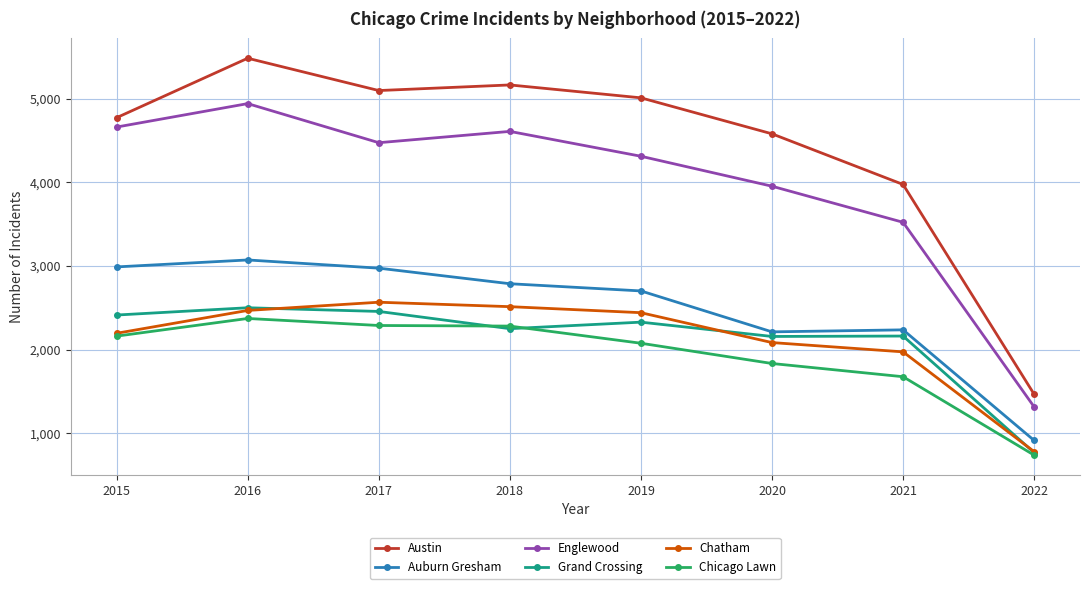

What is the minimum value shown in the chart?

739